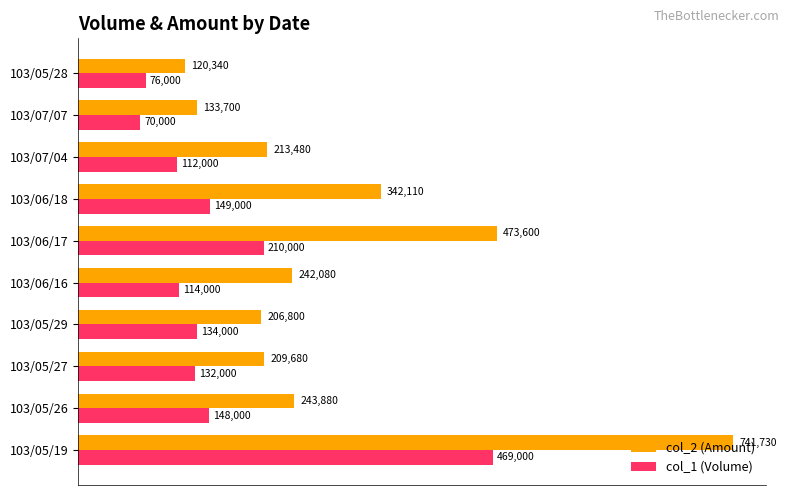

Which series has the widest spread of values?

col_2 (Amount)